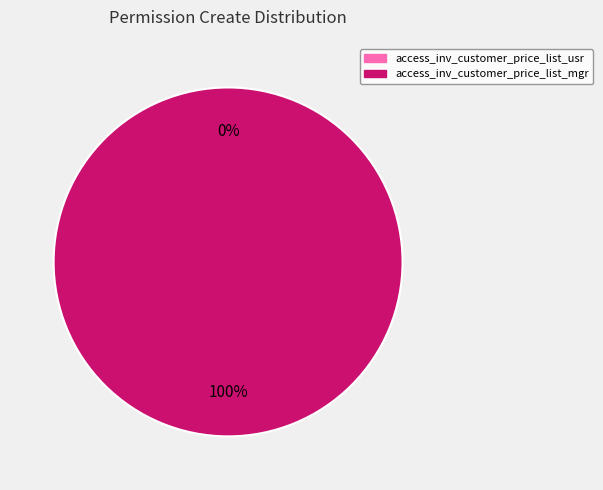

Does access_inv_customer_price_list_usr account for over 50% of the chart?

No